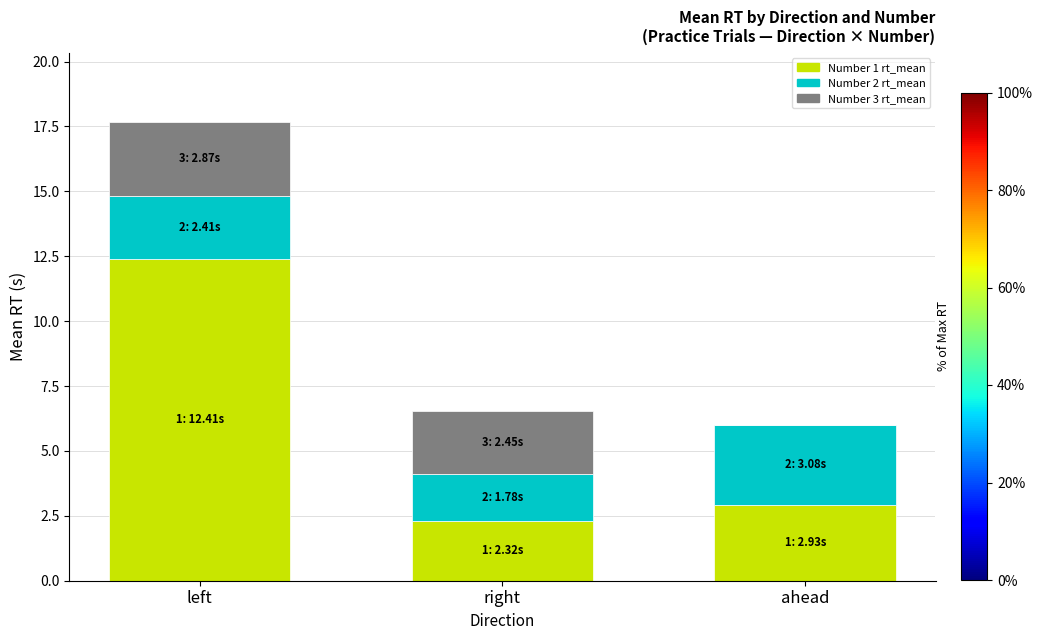

What is the total value across all series at right?

6.6